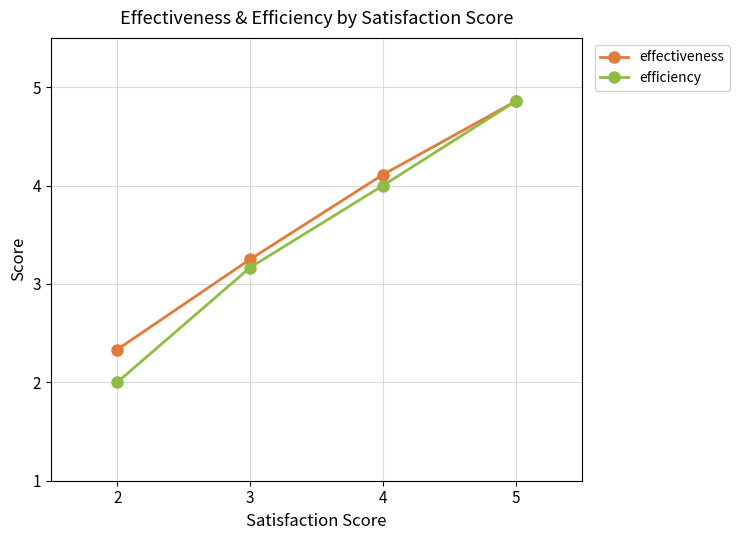

Rank the categories by effectiveness value from lowest to highest.

2, 3, 4, 5